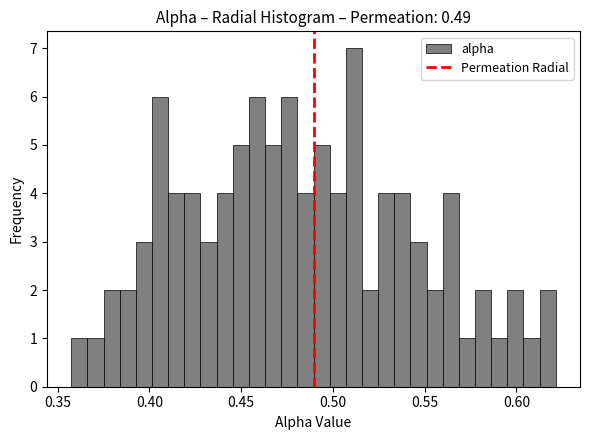

Around what value on the x-axis is the tallest bar? Give the approximate position of its centre, as read against the axis.

0.510